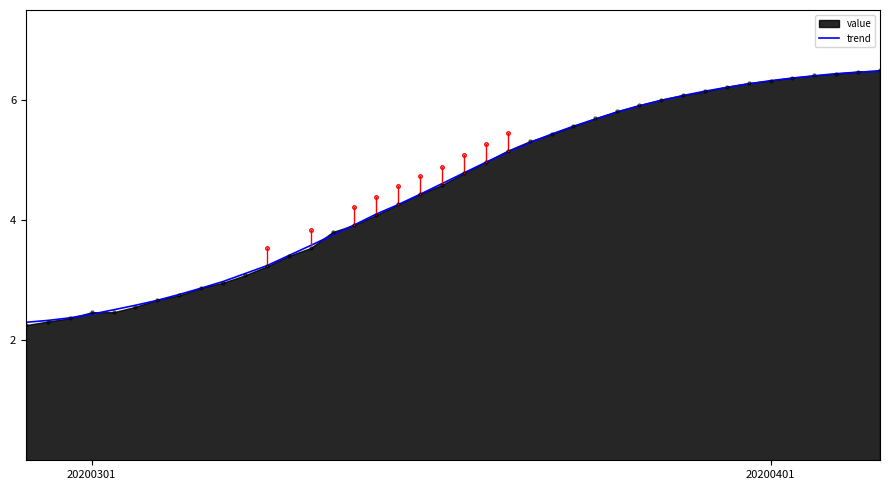

What is the lowest value of the trend series?

2.3